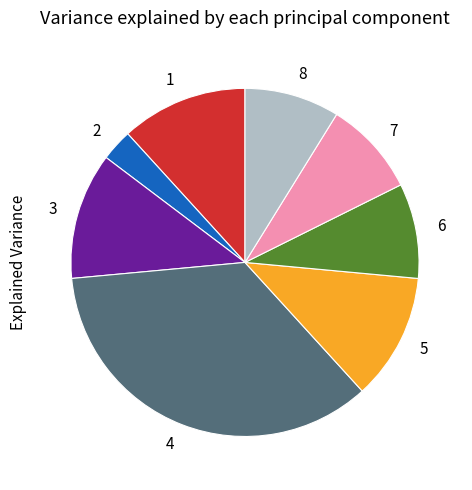

How many slices are in this pie chart?

8